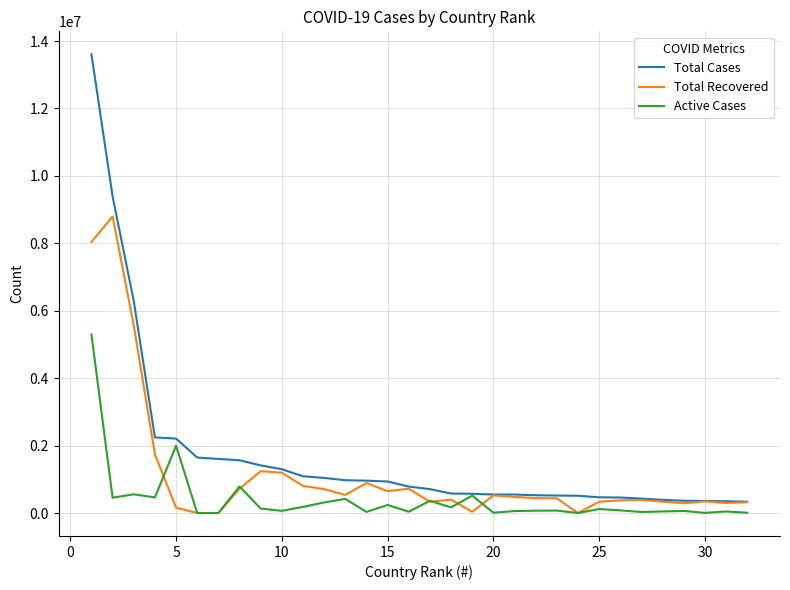

What is the difference between the second highest and second lowest values in the Active Cases series?

1995435